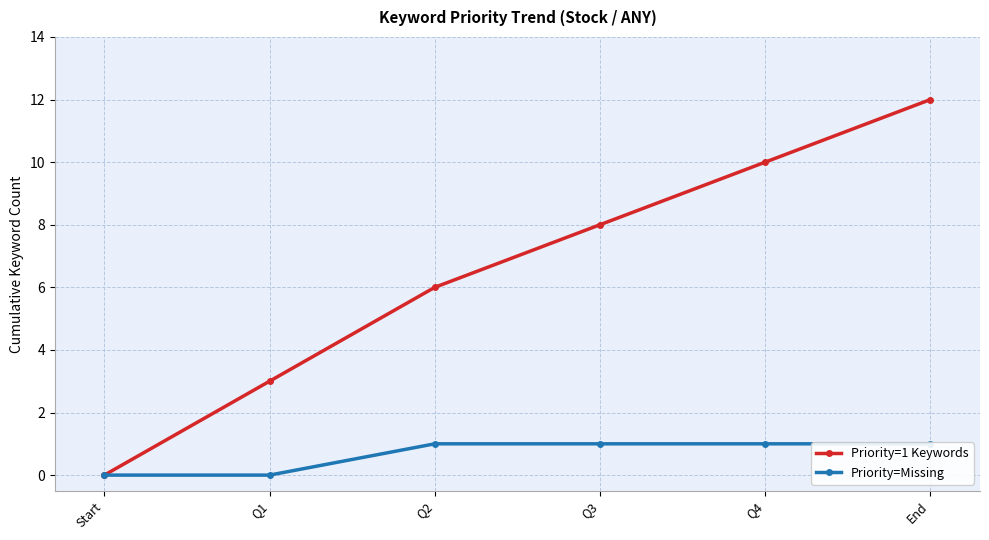

True or false: Priority=1 Keywords and Priority=Missing intersect in this chart.

False